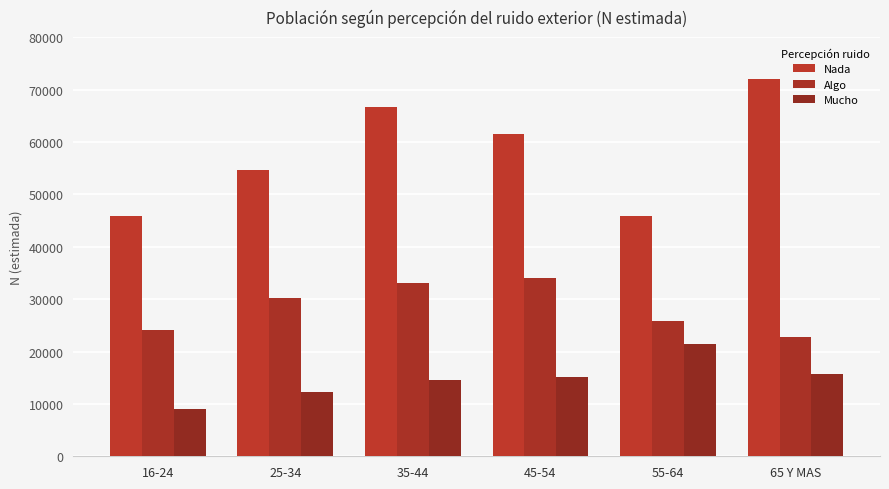

How many bars are there in each group?

3